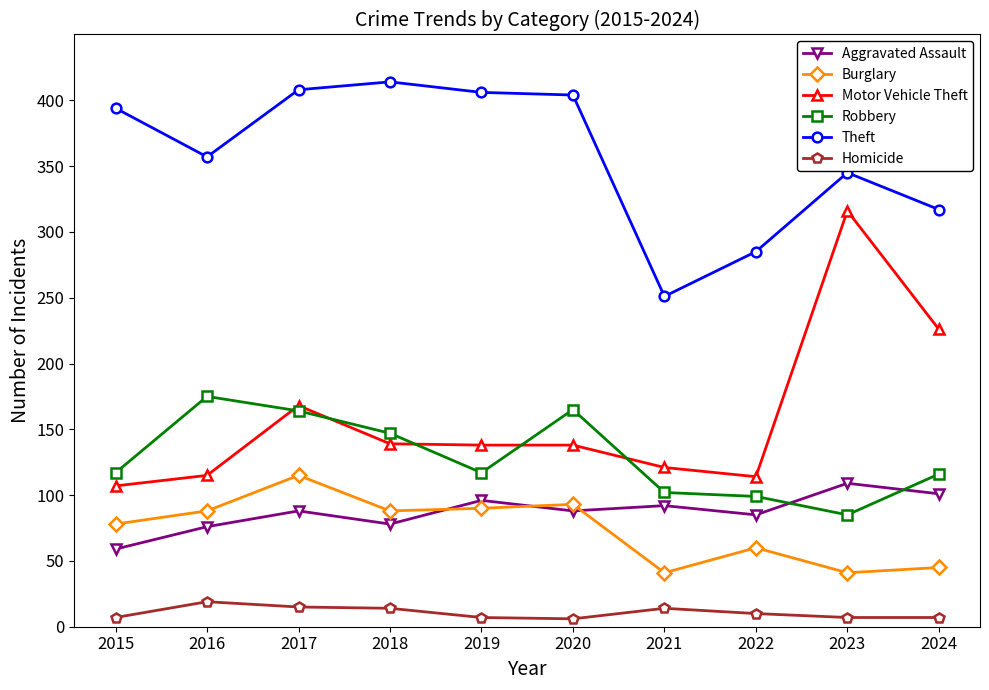

Which series has the largest total across all categories?

Theft